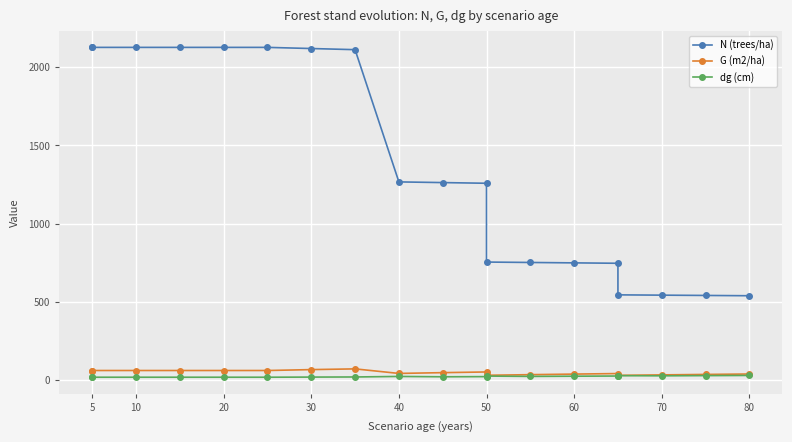

Is it true that G (m2/ha) equals 21.0 at 60?

False